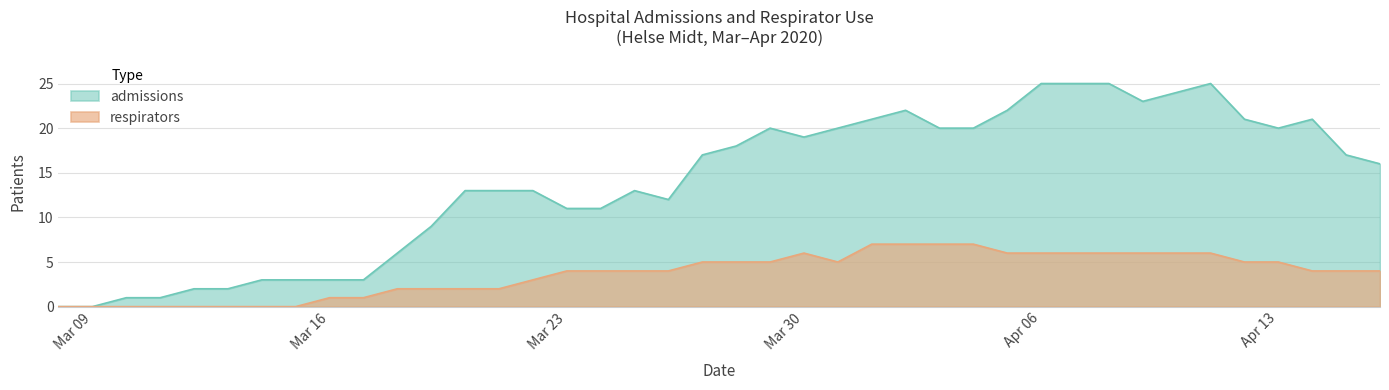

Reading left to right, what are all the values shown in this chart?

admissions: 0	0	1	1	2	2	3	3	3	3	6	9	13	13	13	11	11	13	12	17	18	20	19	20	21	22	20	20	22	25	25	25	23	24	25	21	20	21	17	16
respirators: 0	0	0	0	0	0	0	0	1	1	2	2	2	2	3	4	4	4	4	5	5	5	6	5	7	7	7	7	6	6	6	6	6	6	6	5	5	4	4	4